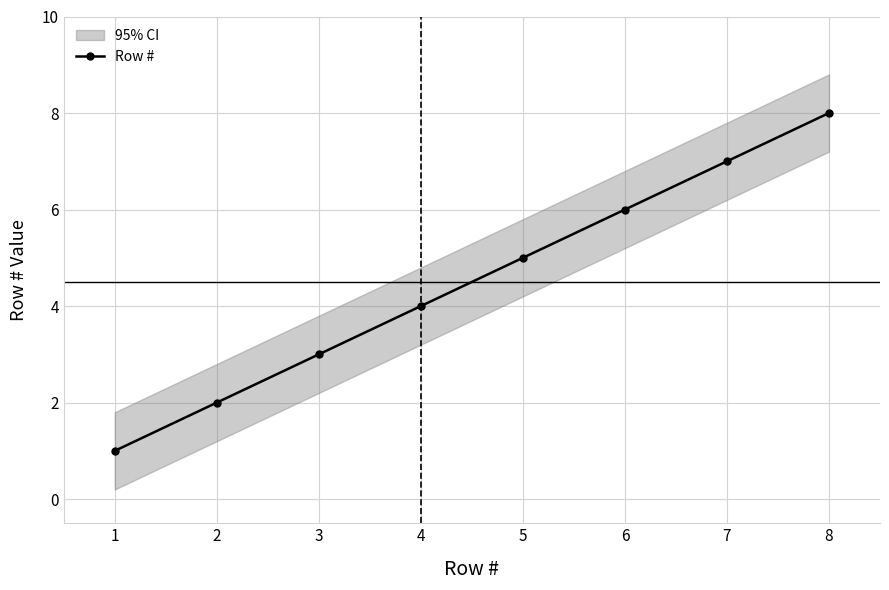

True or false: there are more than 1 points higher than both neighbors.

False